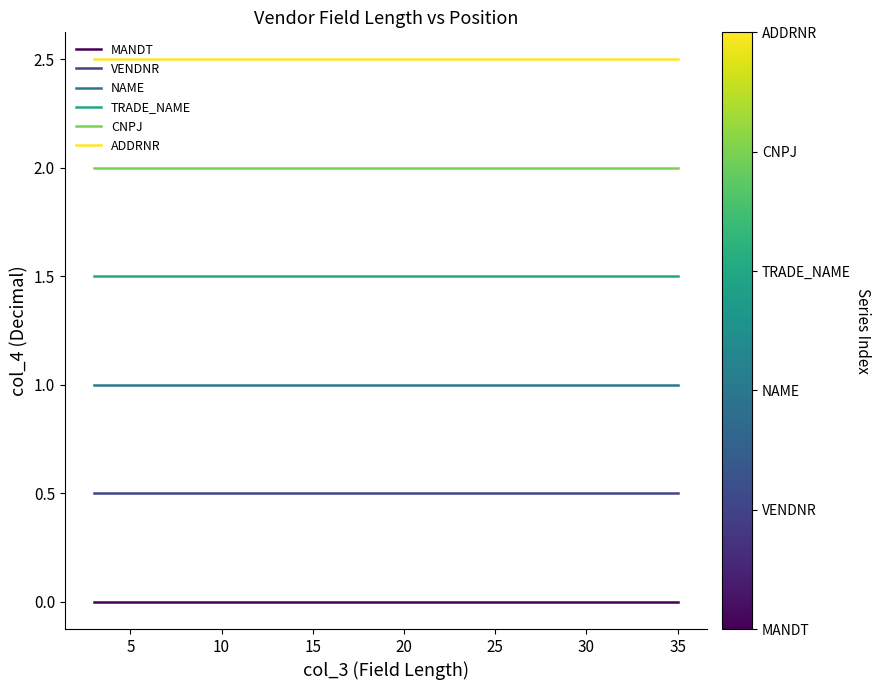

Which has a higher value, 10 or 10?

10